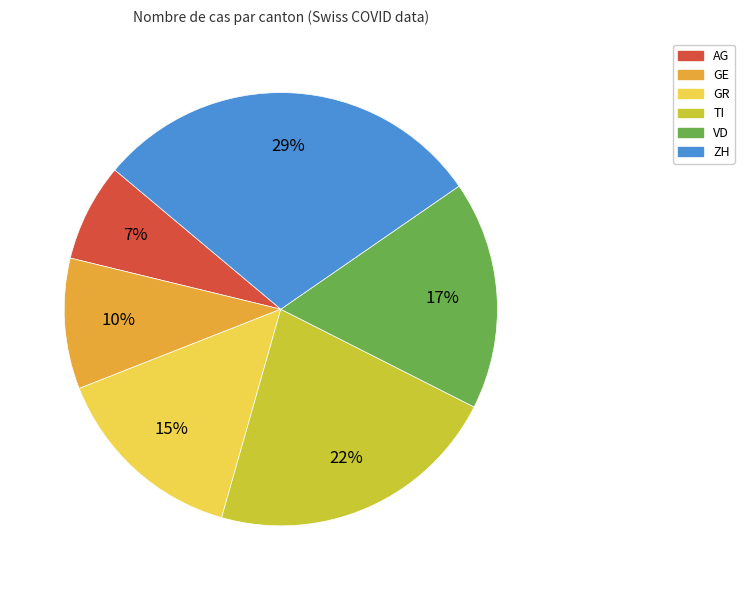

How many segments does this pie chart have?

6